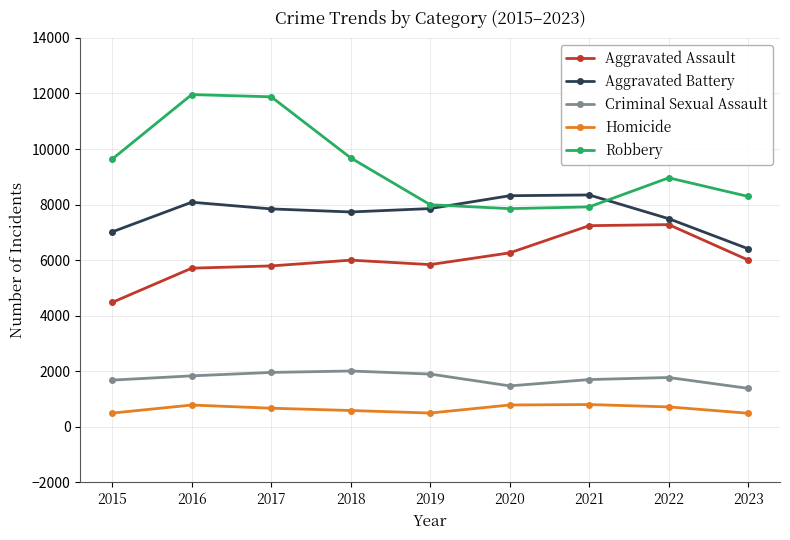

How many data points does each series have?

9